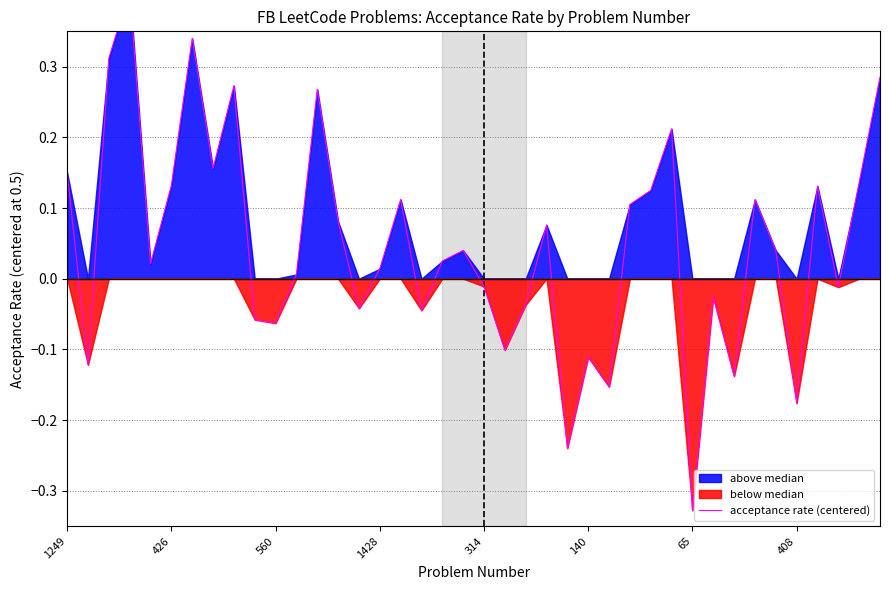

What is the change in value from 426 to 33?

+0.2